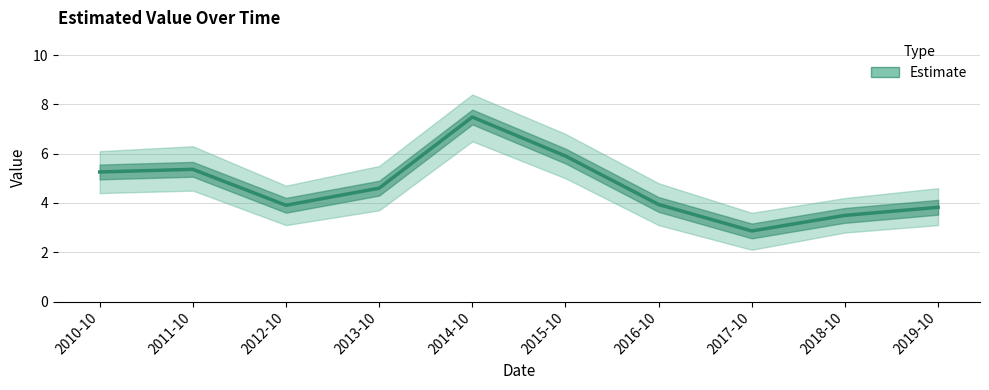

At which category does the data reach its first local valley?

2012-10